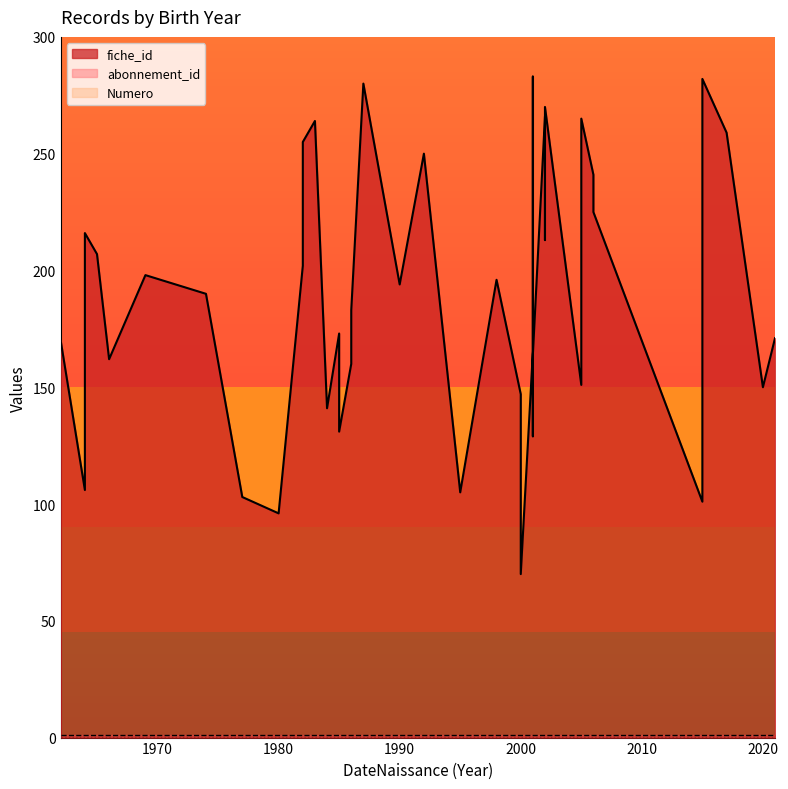

Reading left to right, what are all the values shown in this chart?

fiche_id: 2000=70	1980=96	2015=101	1977=103	1995=105	1964=106	2001=129	1985=131	1984=141	2000=147	2020=150	2005=151	1986=160	1966=162	2001=164	2001=165	1962=170	2021=171	1985=173	1986=183	1974=190	1990=194	1998=196	1969=198	1982=202	1965=207	2002=213	1964=216	2006=225	2006=241	1992=250	1982=255	2017=259	1983=264	2005=265	2002=266	2002=270	1987=280	2015=282	2001=283
abonnement_id: 2000=1	1980=1	2015=1	1977=1	1995=1	1964=1	2001=1	1985=1	1984=1	2000=1	2020=1	2005=1	1986=1	1966=1	2001=1	2001=1	1962=1	2021=1	1985=1	1986=1	1974=1	1990=1	1998=1	1969=1	1982=1	1965=1	2002=1	1964=1	2006=1	2006=1	1992=1	1982=1	2017=1	1983=1	2005=1	2002=1	2002=1	1987=1	2015=1	2001=1
Numero: 2000=0	1980=0	2015=0	1977=0	1995=0	1964=0	2001=0	1985=0	1984=0	2000=0	2020=0	2005=0	1986=0	1966=0	2001=0	2001=0	1962=0	2021=0	1985=0	1986=0	1974=0	1990=0	1998=0	1969=0	1982=0	1965=0	2002=0	1964=0	2006=0	2006=0	1992=0	1982=0	2017=0	1983=0	2005=0	2002=0	2002=0	1987=0	2015=0	2001=0